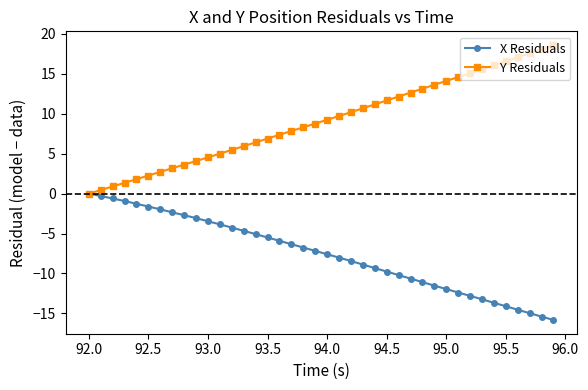

Which series has the largest range (max minus min)?

Y Residuals